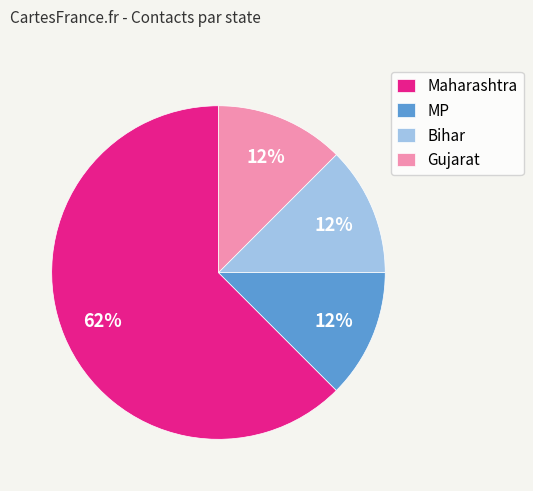

The Gujarat slice represents 25% of the pie. True or false?

False